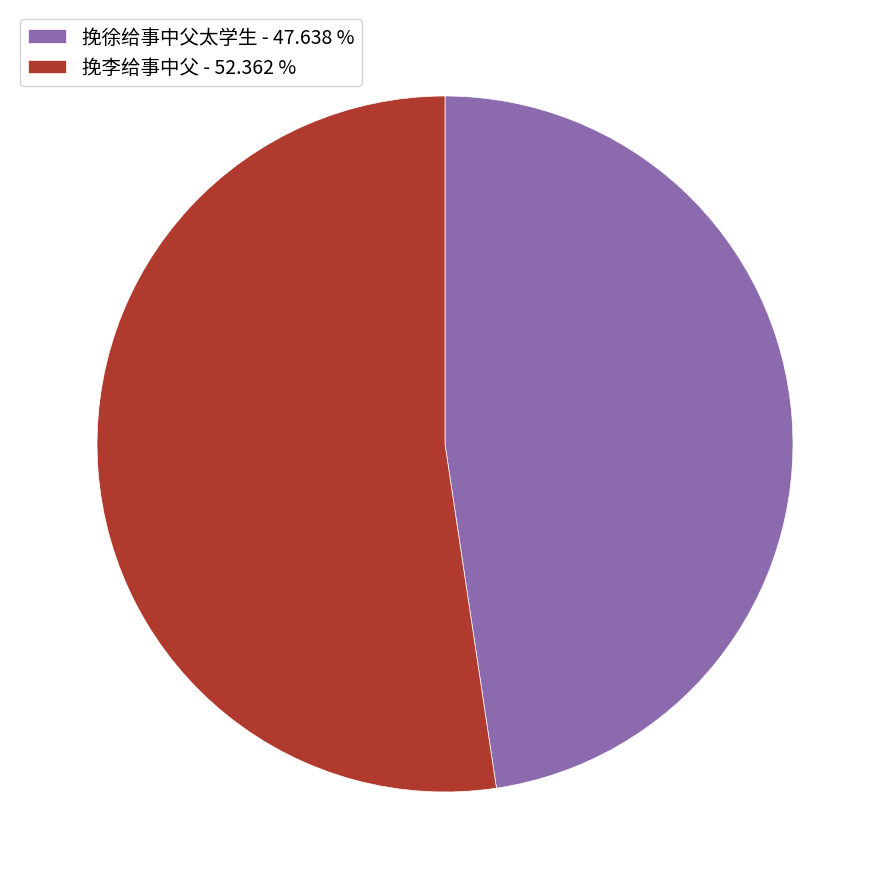

Is 挽李给事中父 the majority of the pie?

Yes